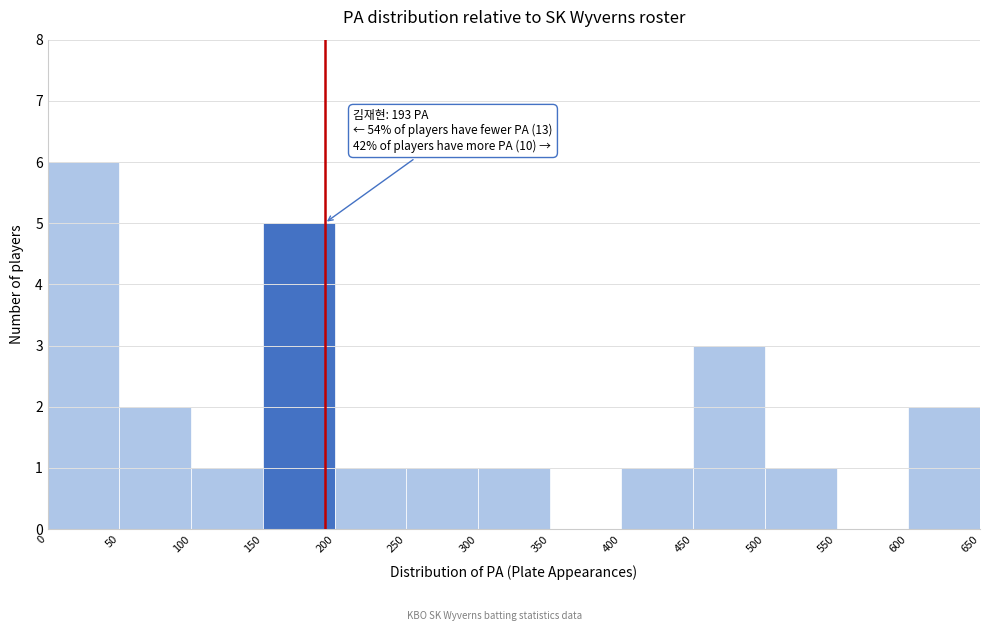

Over which range of the x-axis is the bar tallest?

0 to 50